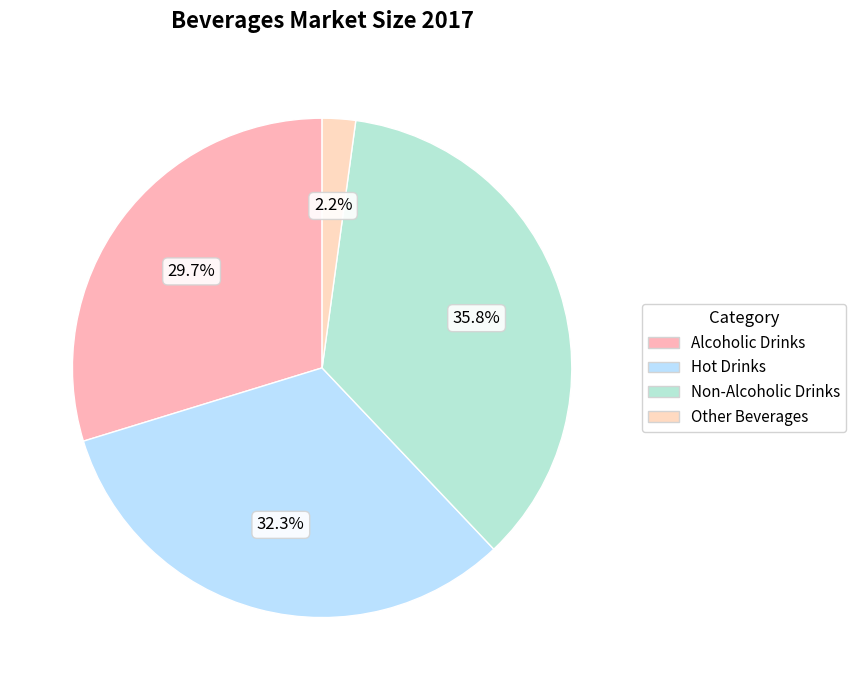

How much of the chart is everything except Alcoholic Drinks?

70.3%